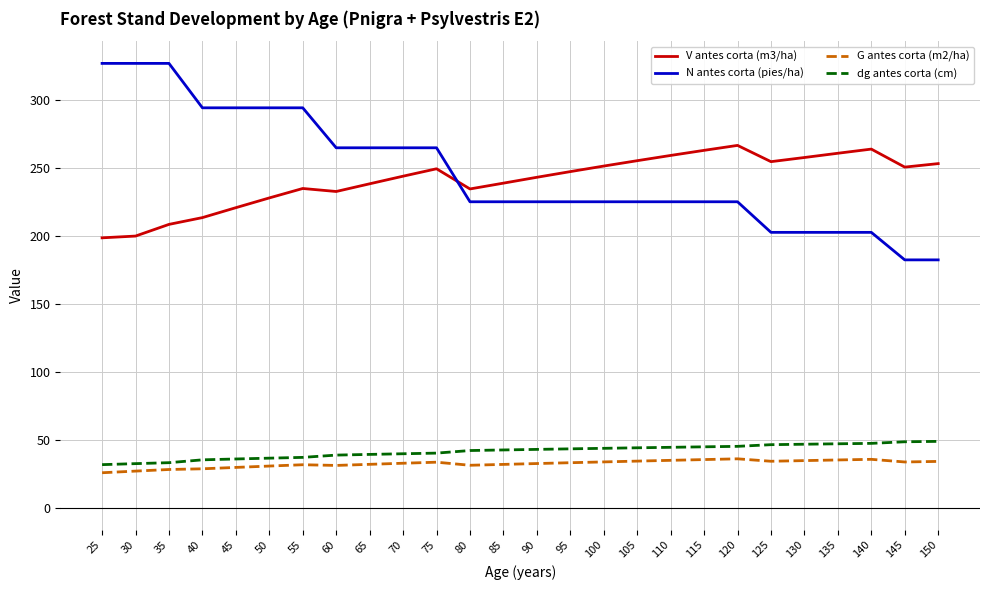

What is the spread (max minus min) of values at 90?

210.6